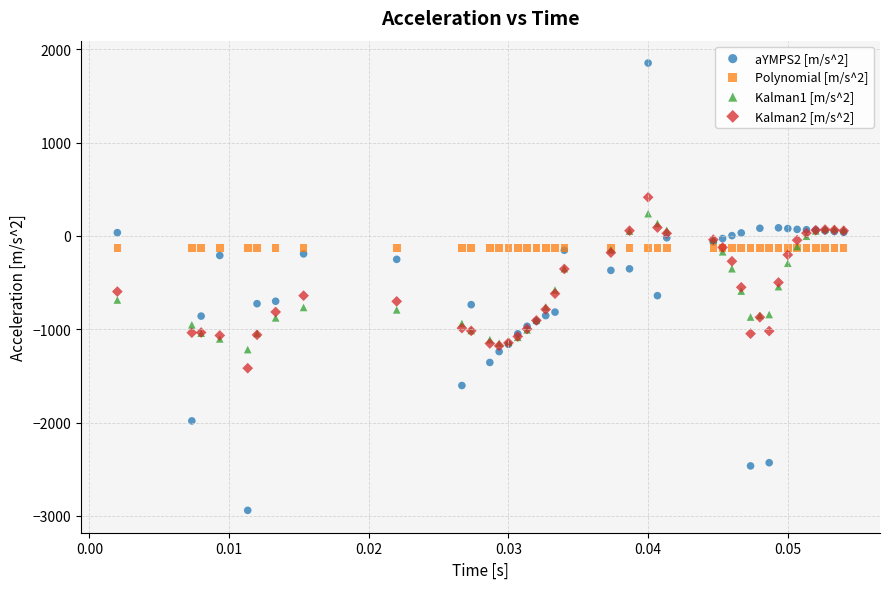

Which series reaches the minimum Y coordinate?

aYMPS2 [m/s^2]